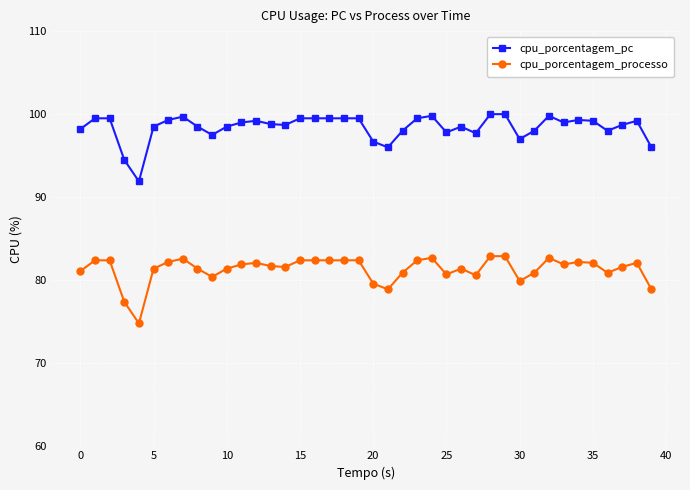

Which series has the largest total across all categories?

cpu_porcentagem_pc